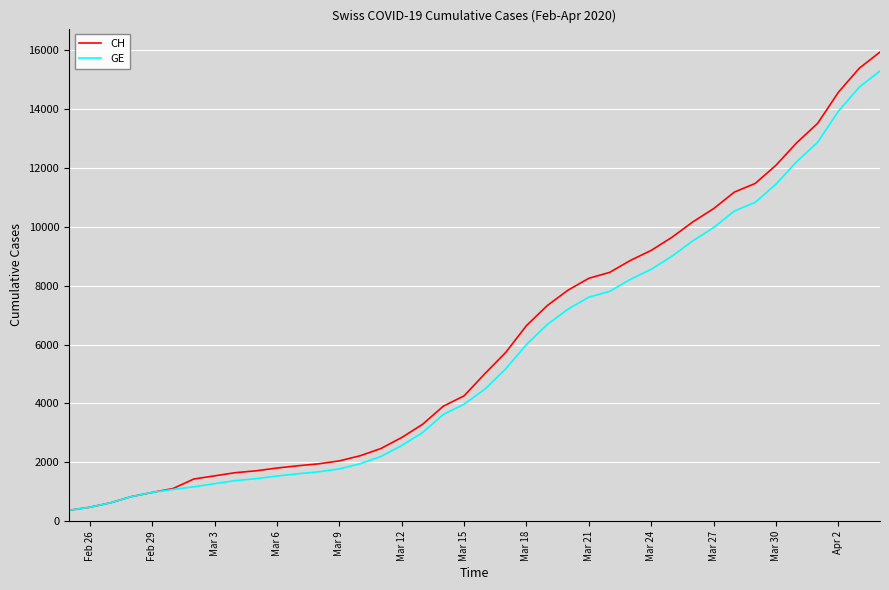

What is the minimum value for GE?

375